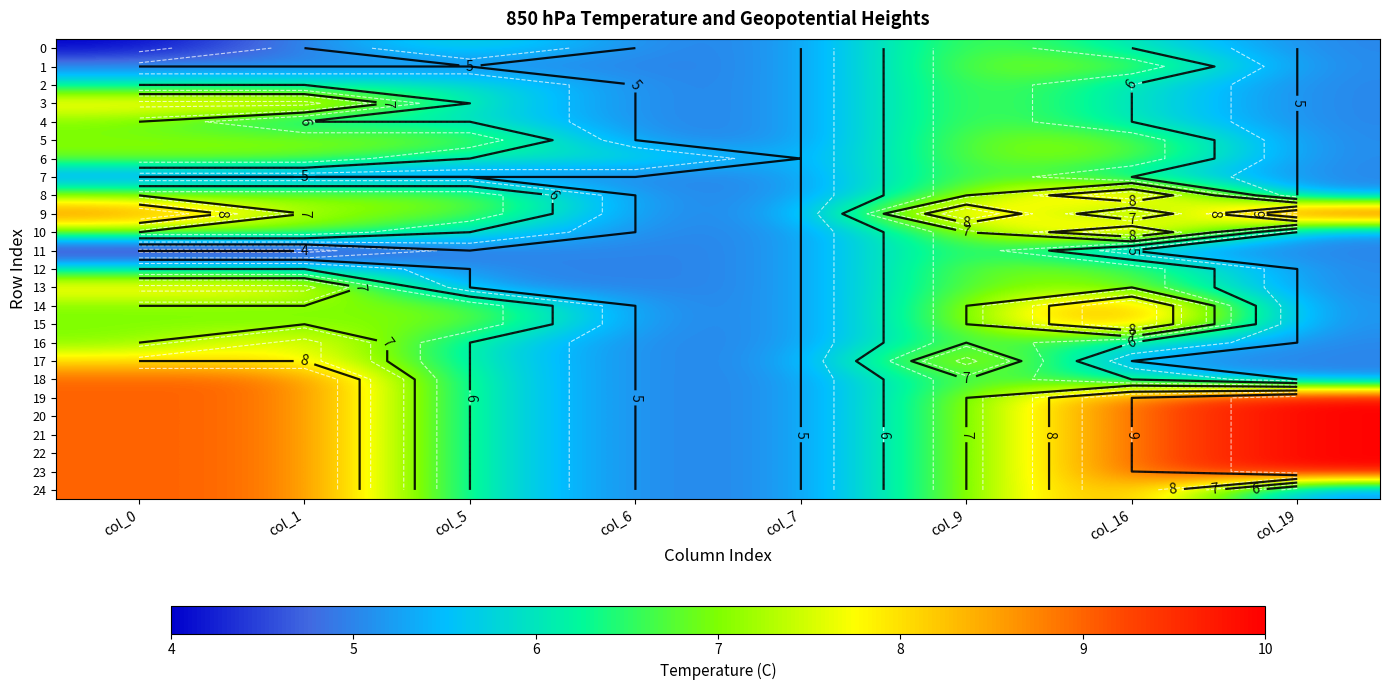

At which label does 9 reach its peak?

col_19